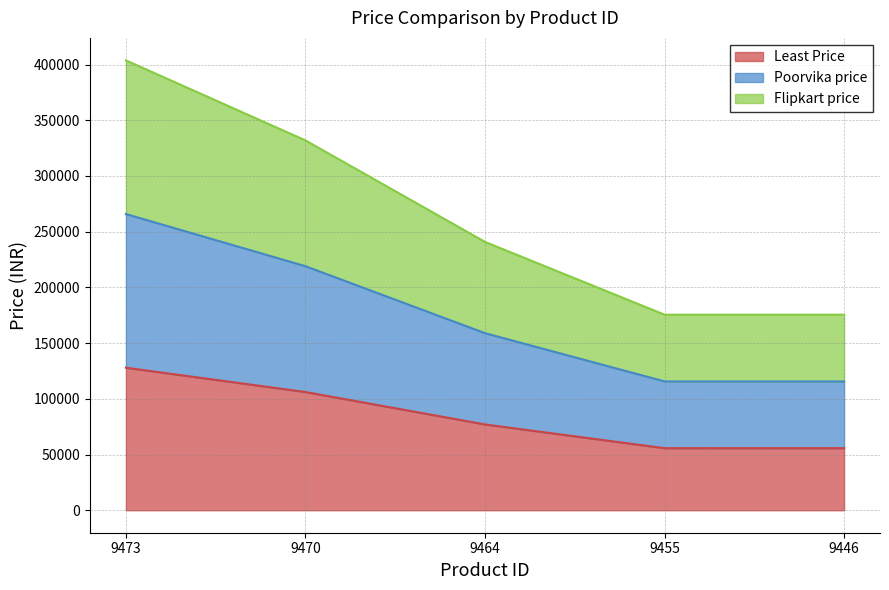

At which category is the sum across all series the highest?

9473